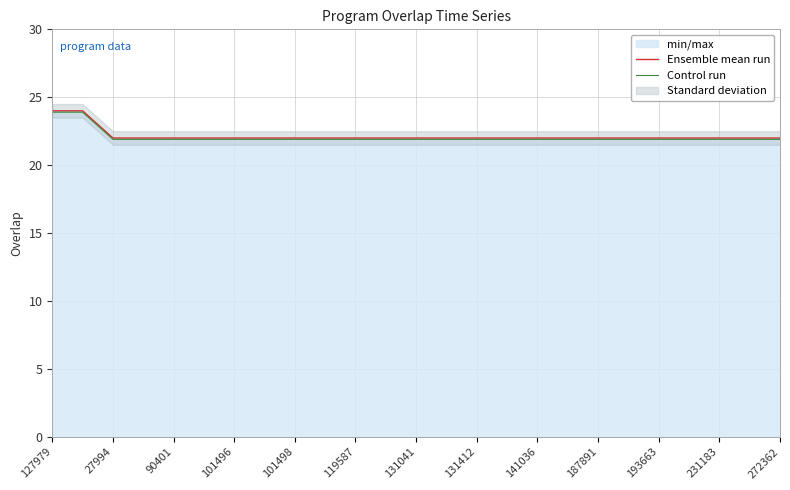

What is the lowest value of the Control run series?

21.9